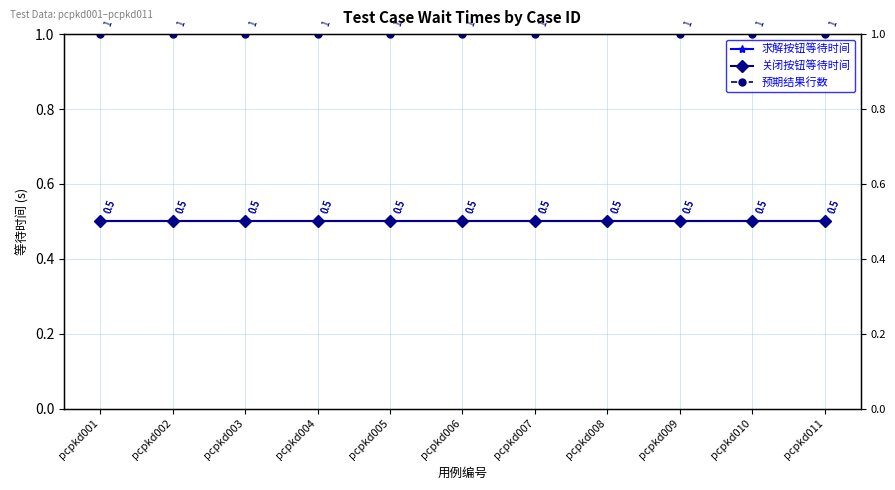

True or false: 预期结果行数 has a value of 8.4 at pcpkd008.

False